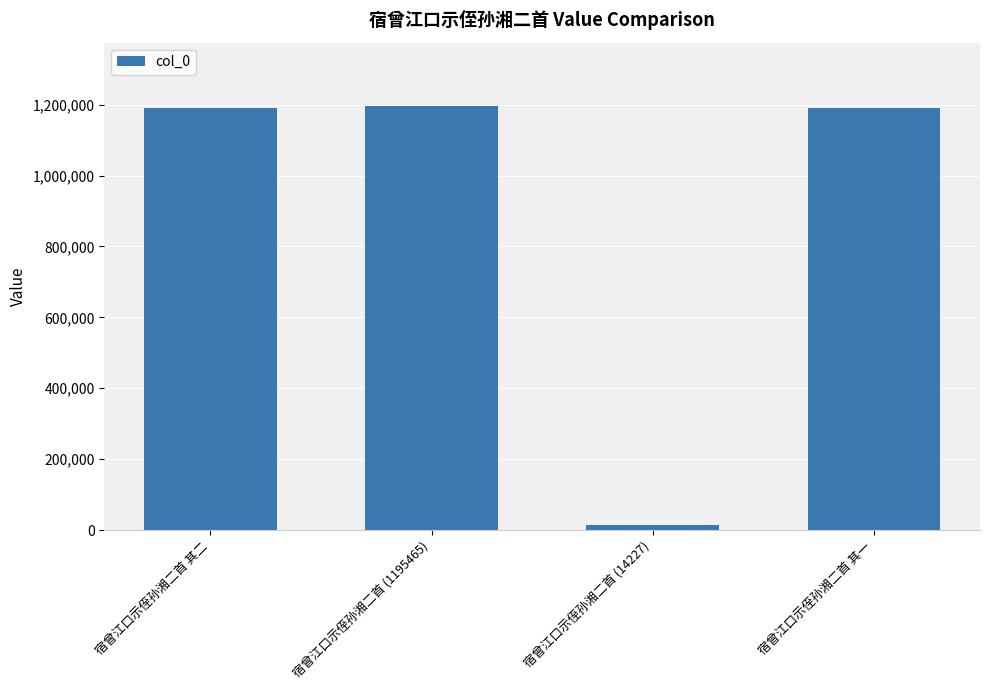

Count the number of categories in the chart.

4